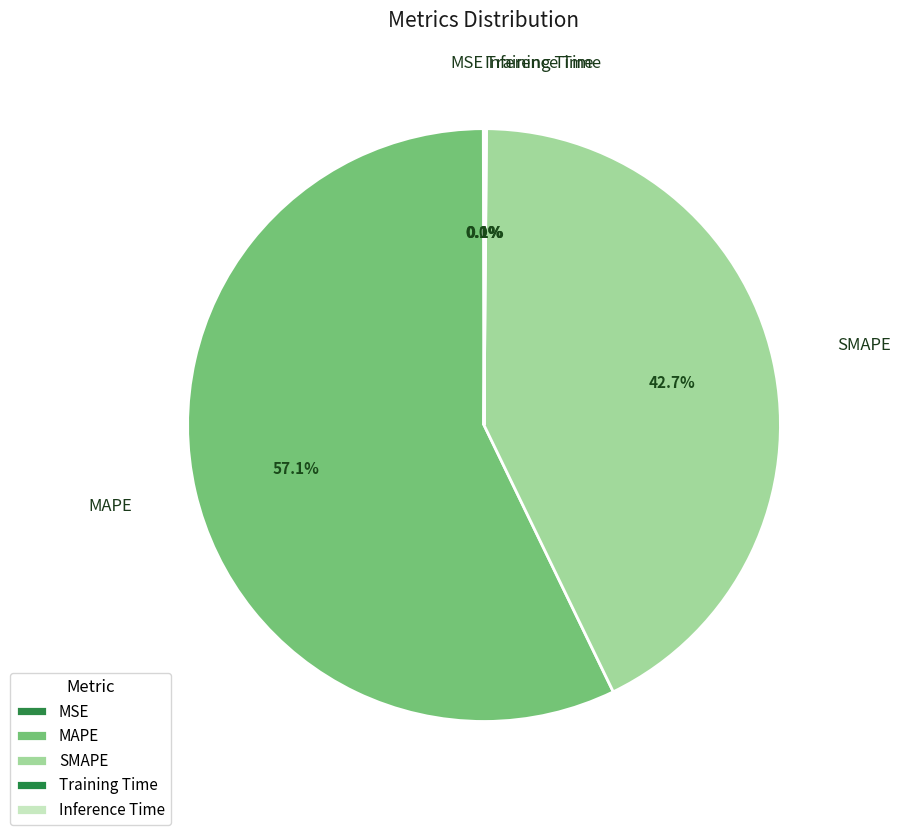

Which slice is the largest?

MAPE